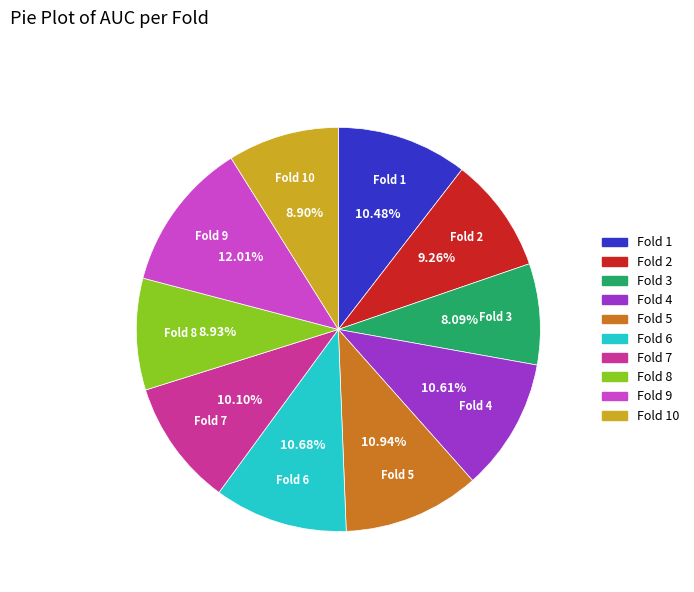

Count the number of slices in the pie.

10